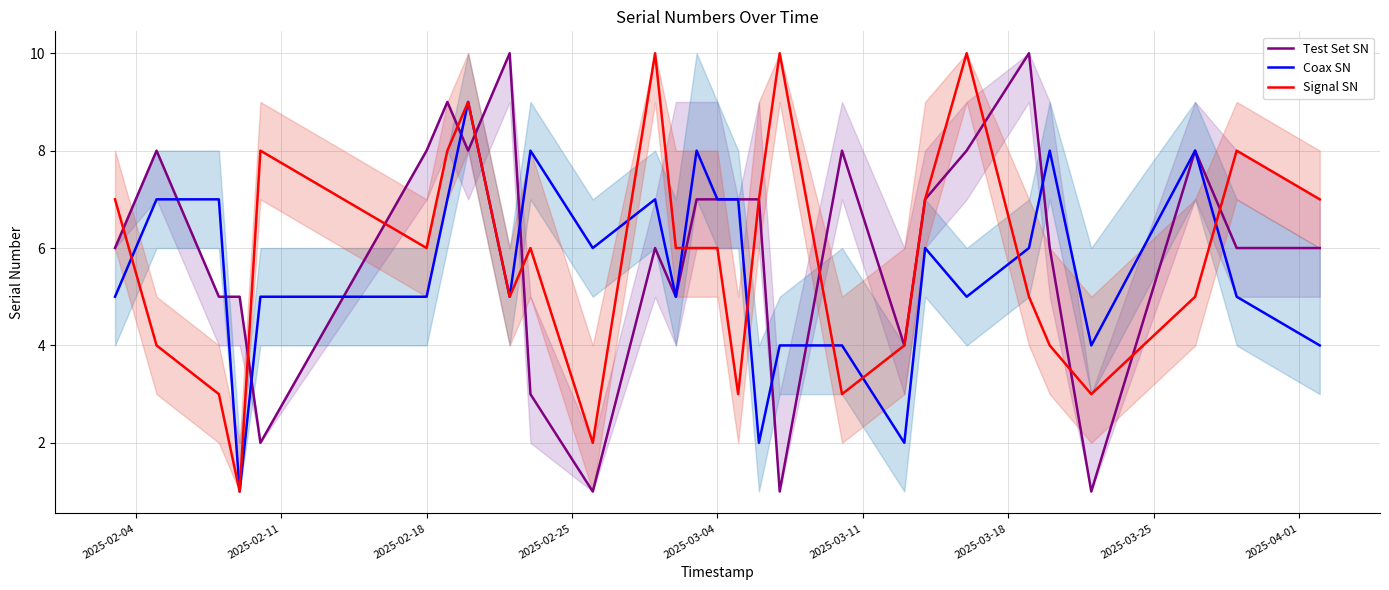

Which series has the largest total across all categories?

Test Set SN